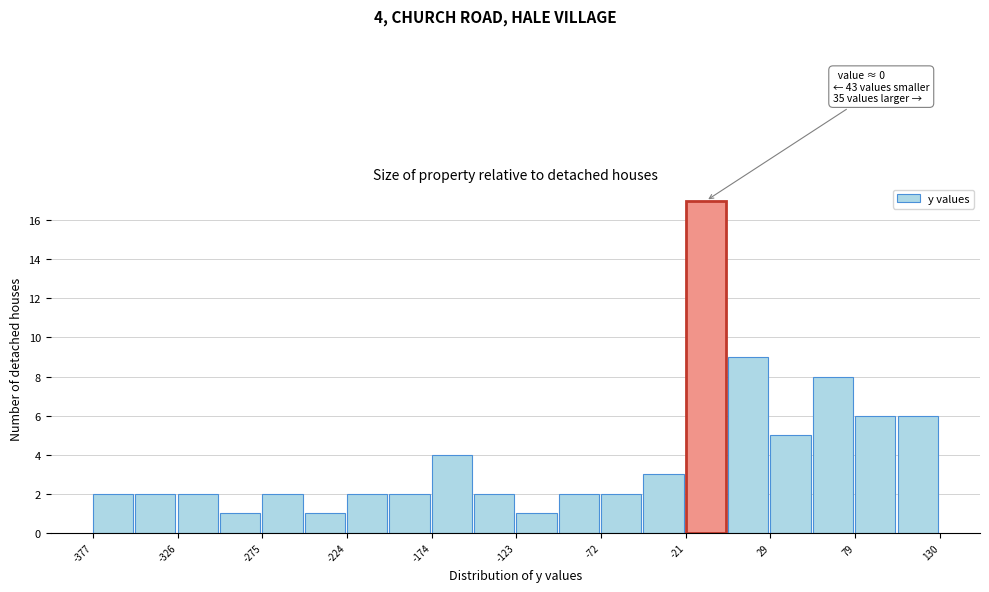

Read against the x-axis, roughly where is the centre of the tallest bar?

-10